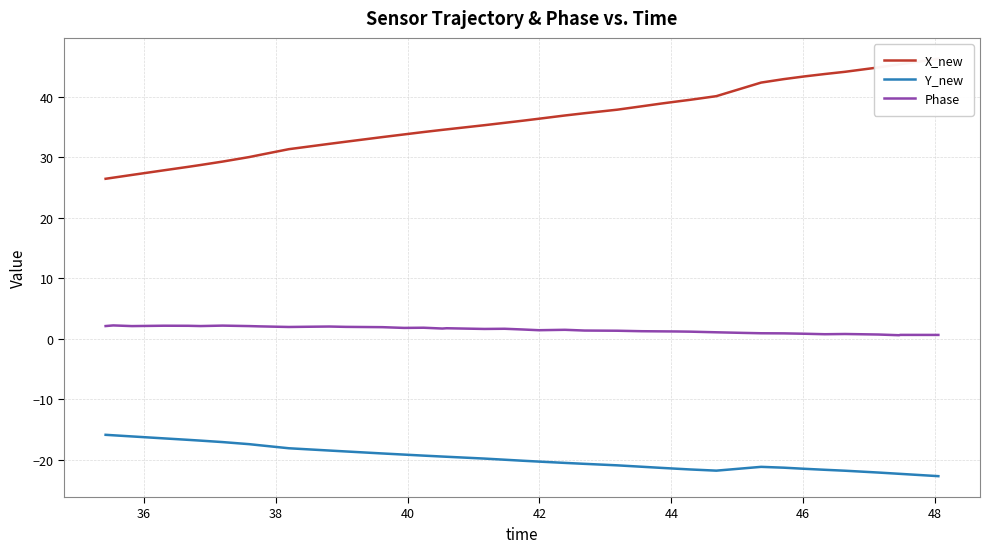

In Phase, how many points are lower than both neighbors (excluding endpoints)?

9